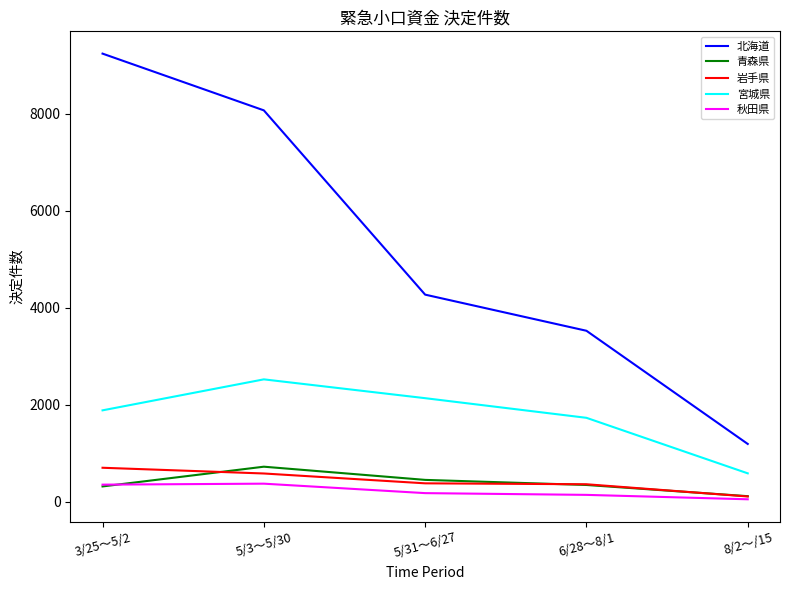

What is the minimum value for 宮城県?

588